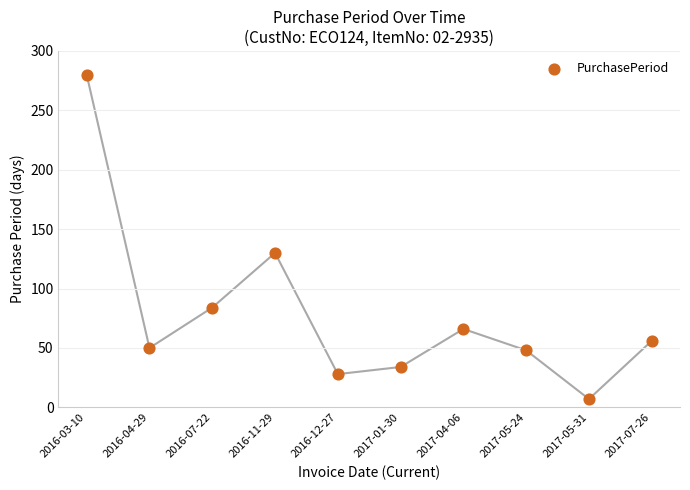

What Y value in the scatter plot is closest to 143?

130